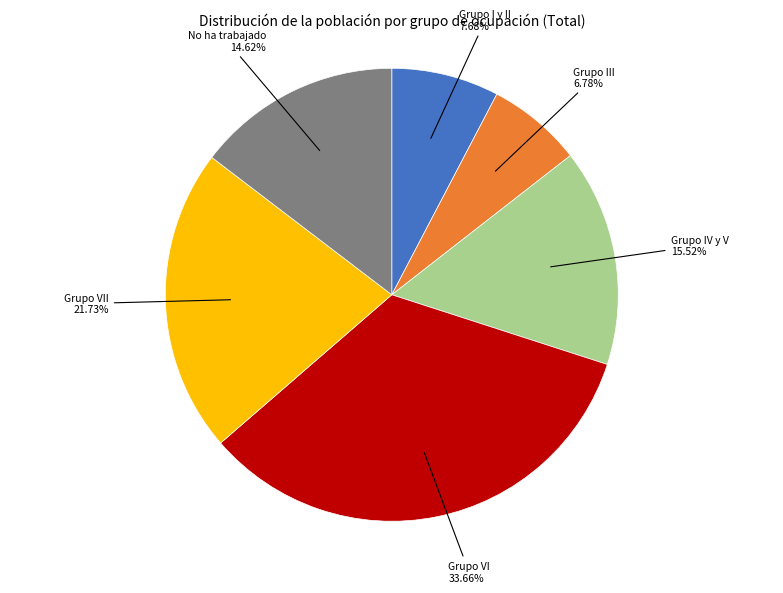

How many slices are in this pie chart?

6